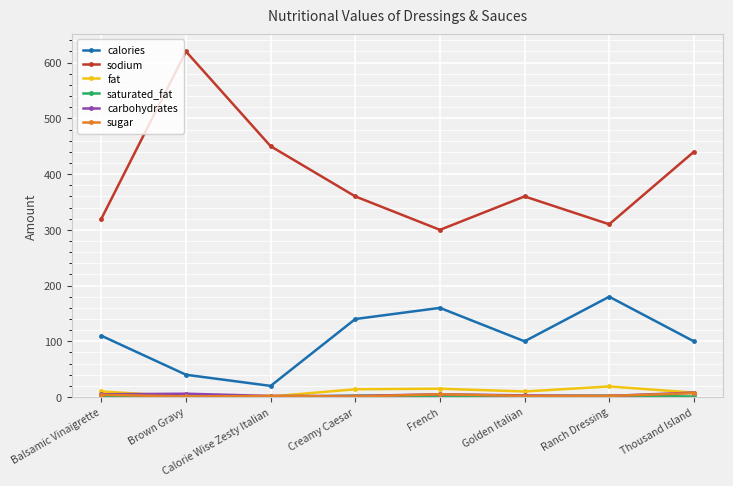

Which series has the largest total across all categories?

sodium